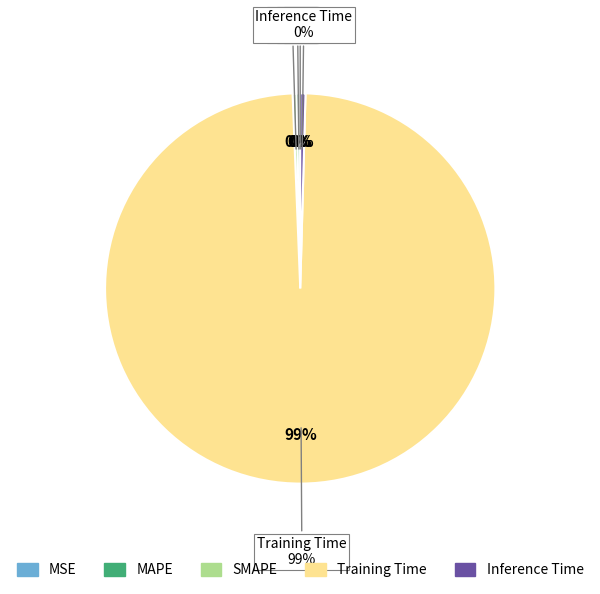

Which slice is the smallest?

MSE